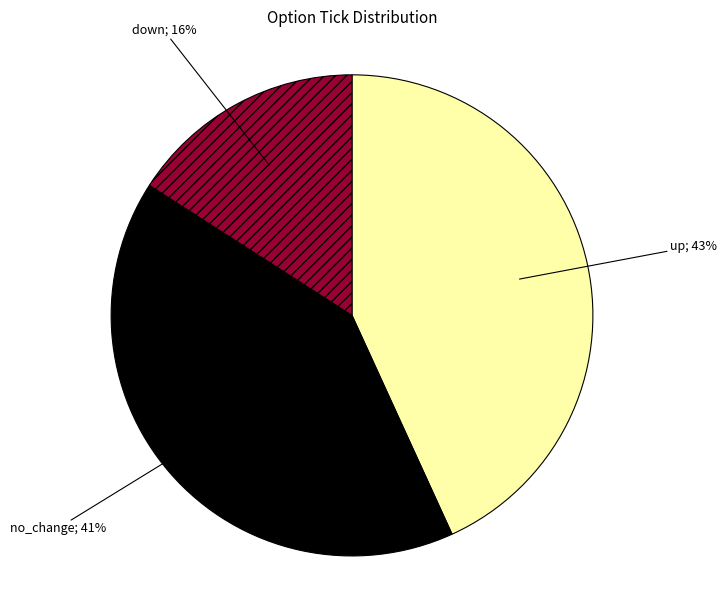

How many segments does this pie chart have?

3